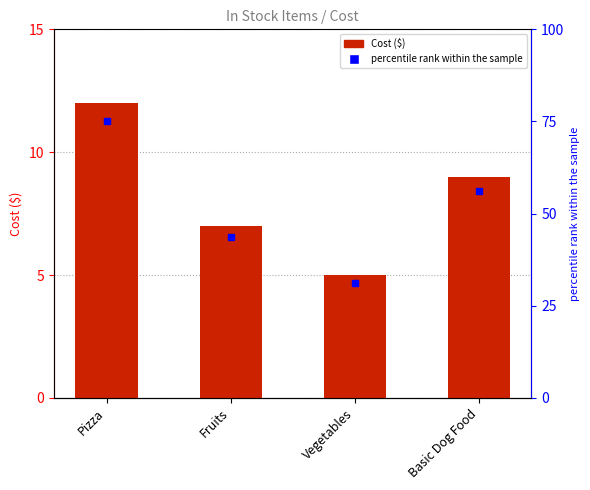

Which label corresponds to the smallest value in the chart?

Vegetables